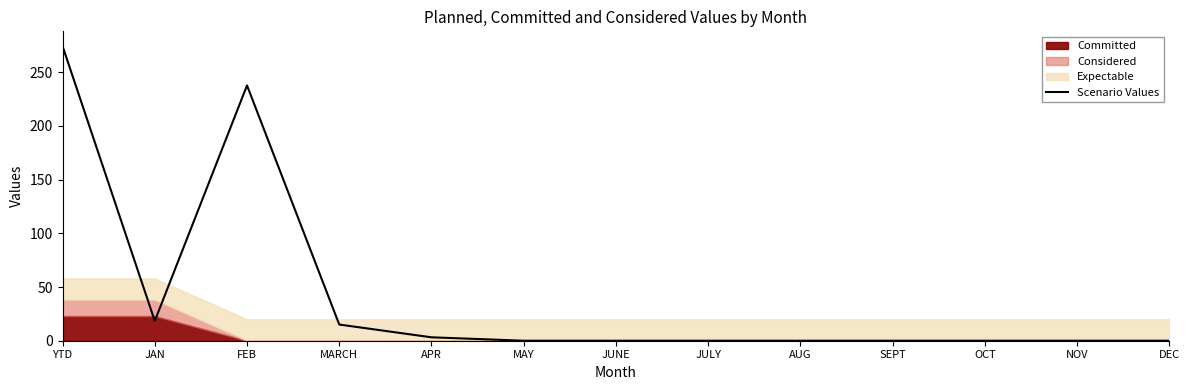

Where is Scenario Values nearest to the value 137?

FEB